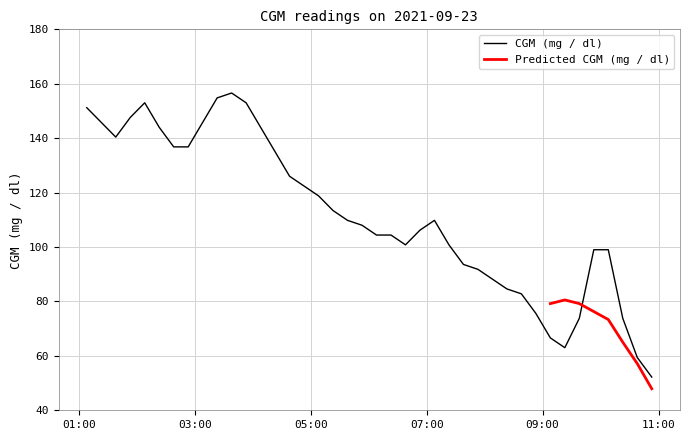

What is the change in value from 2021-09-23 05:08:00 to 2021-09-23 08:23:00?

-34.2